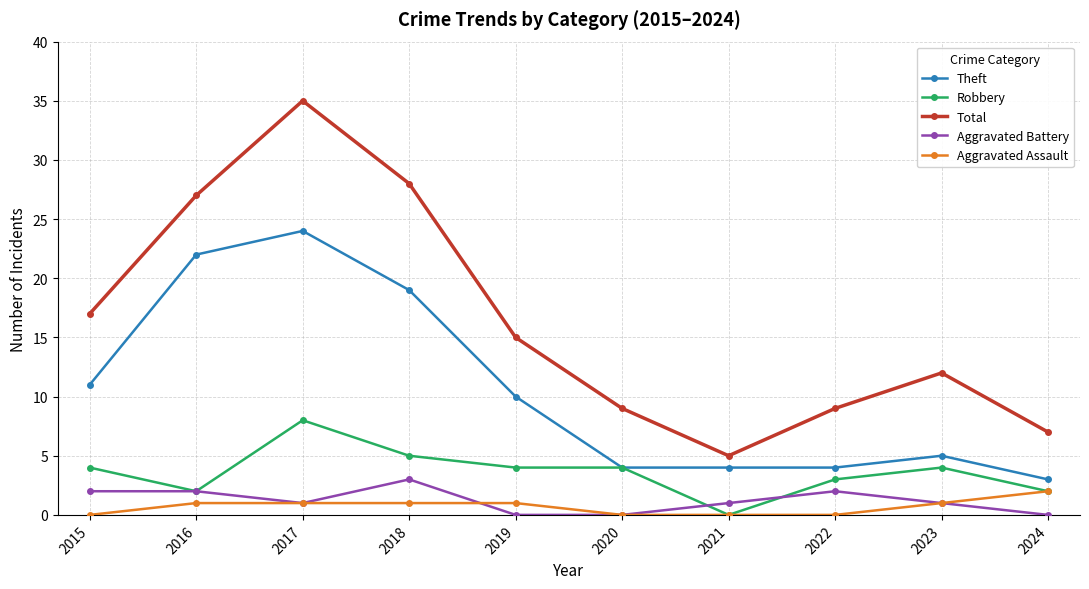

What value does the Aggravated Battery series have at 2016?

2